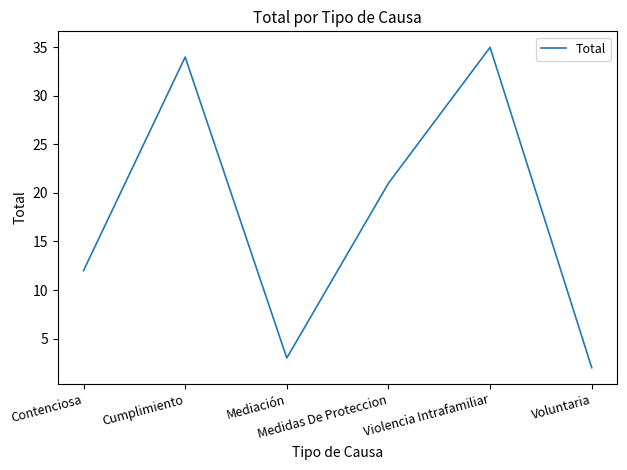

At which category does the chart reach its peak across all series?

Violencia Intrafamiliar